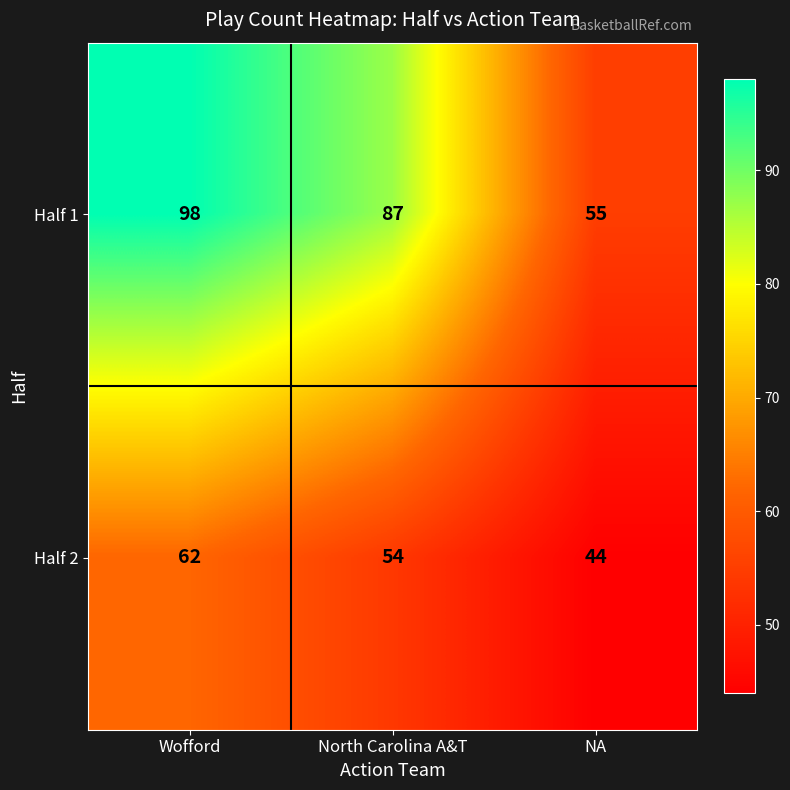

Which series has the largest range (max minus min)?

Half 1